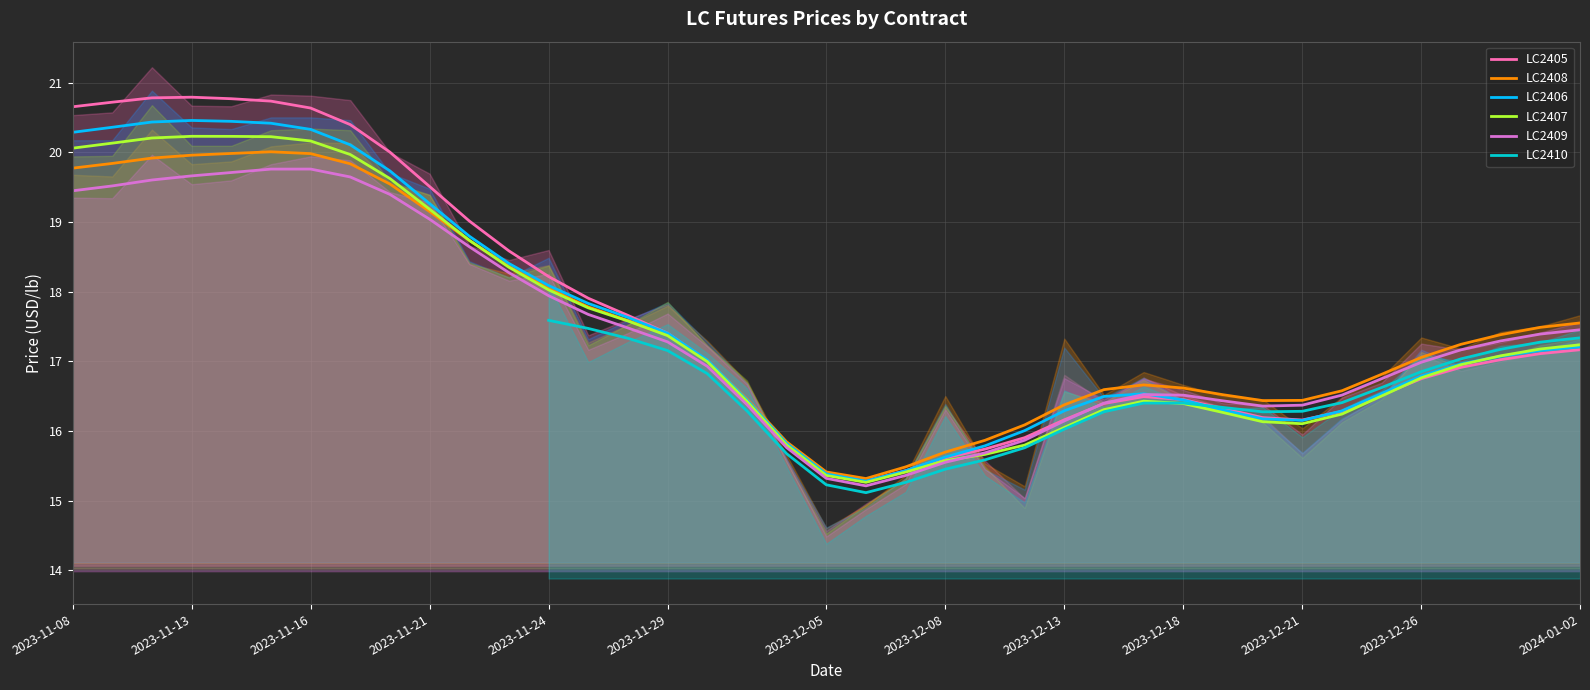

The LC2407 series shows 22.7 at 2023-12-26. True or false?

False